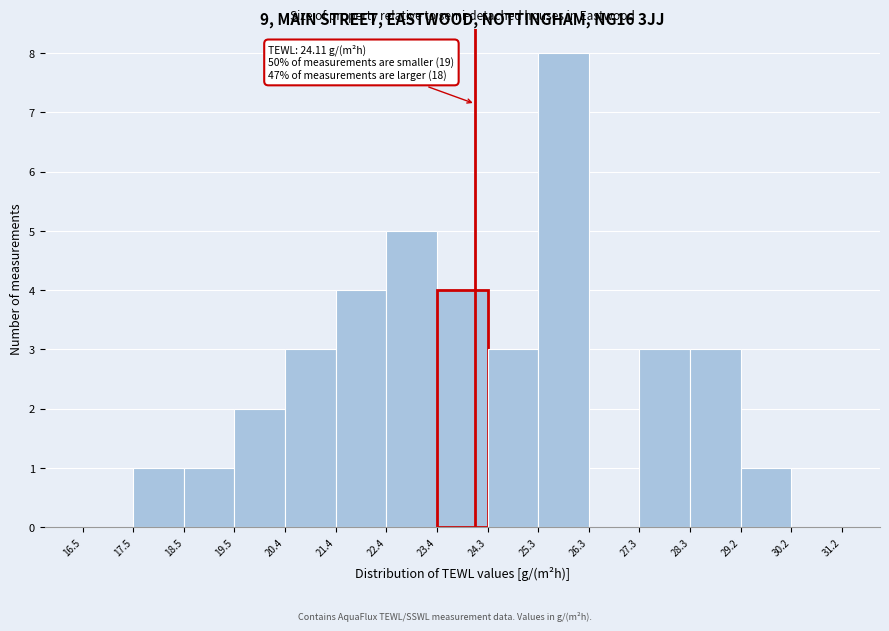

Over which range of the x-axis is the bar tallest?

25.3 to 26.3